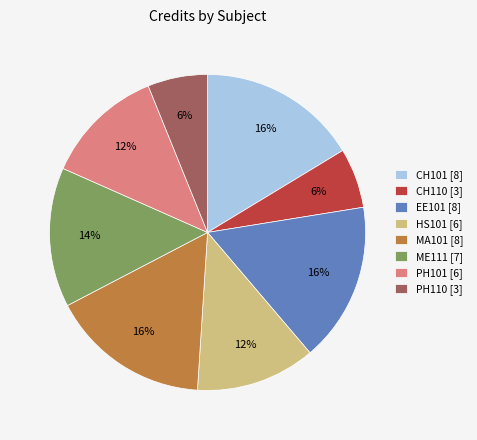

What percentage is the ME111 [7] slice, to the nearest percent?

14%